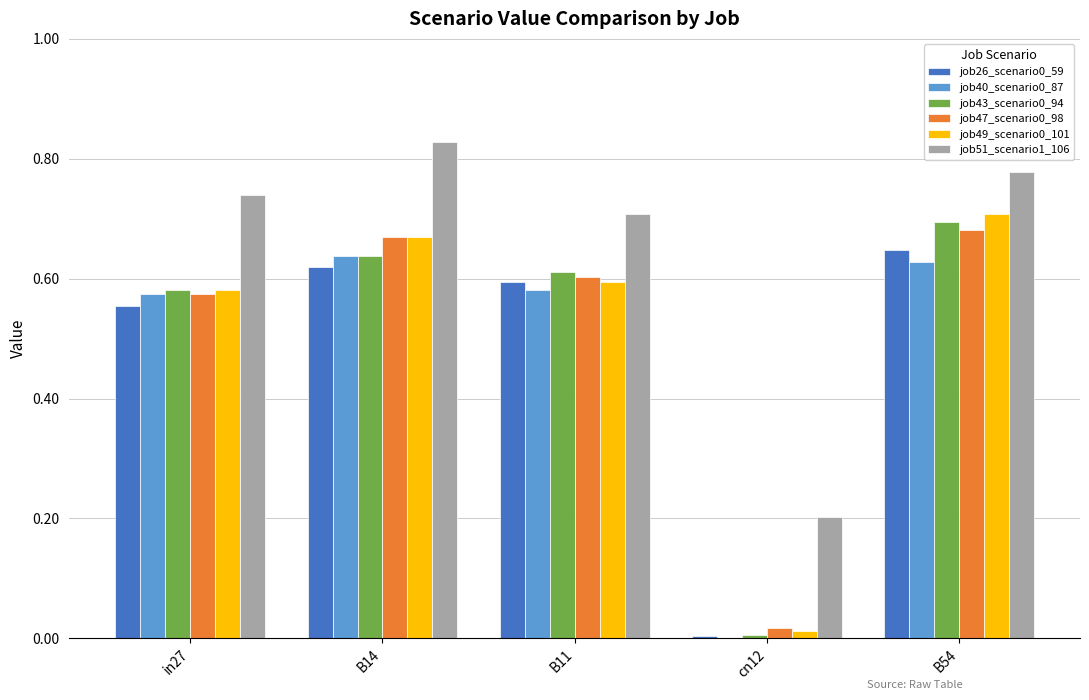

Where is job47_scenario0_98 nearest to the value 0?

cn12